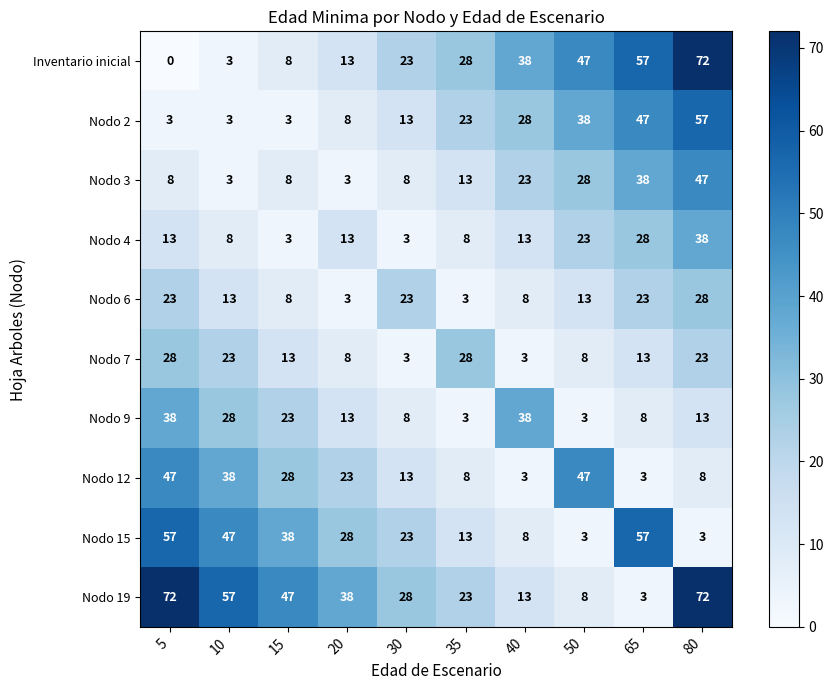

Read the Nodo 4 value at 50.

23